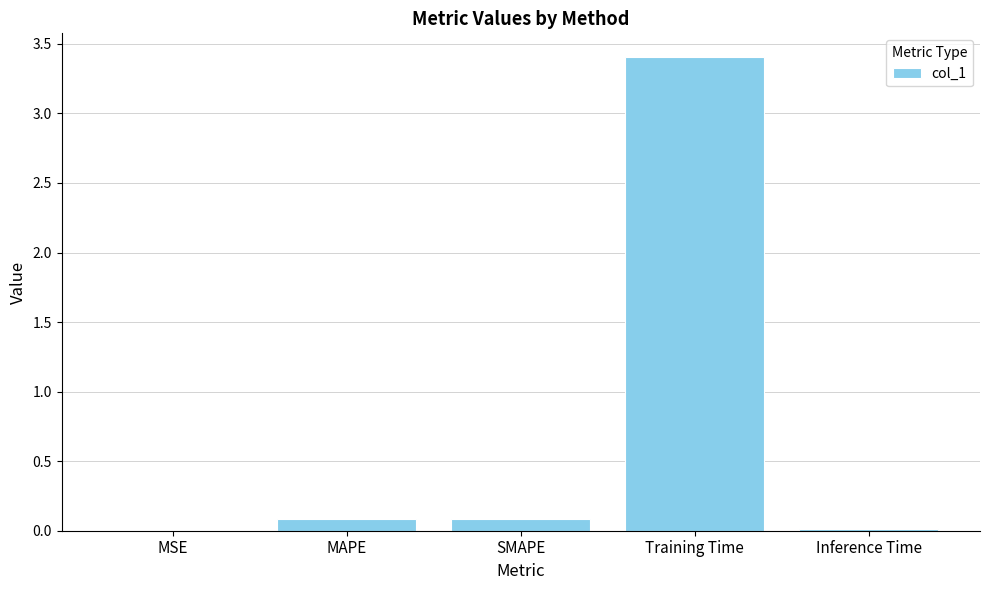

What is the change in value from MSE to MAPE?

+0.1